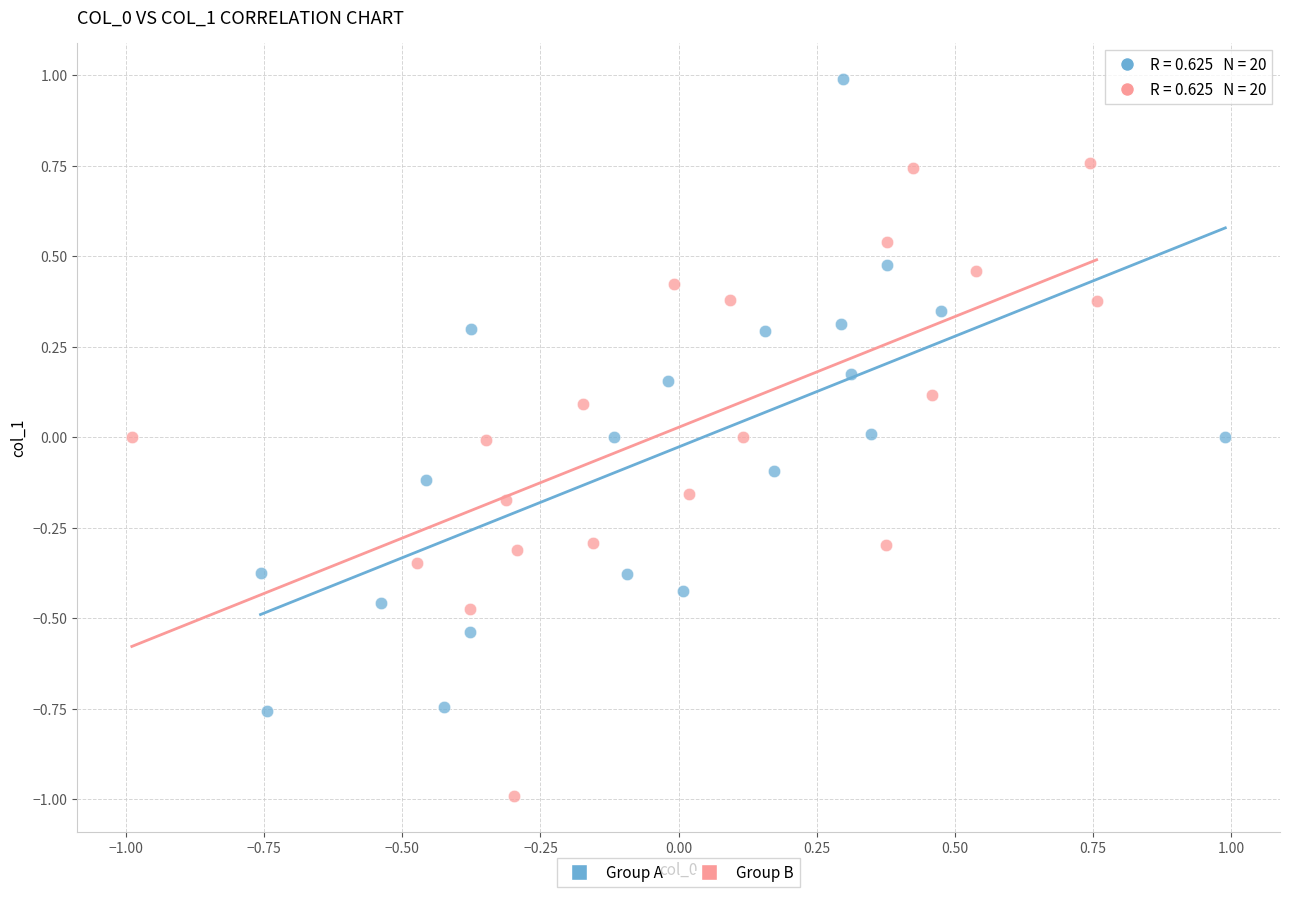

Which series reaches the maximum Y coordinate?

Group A